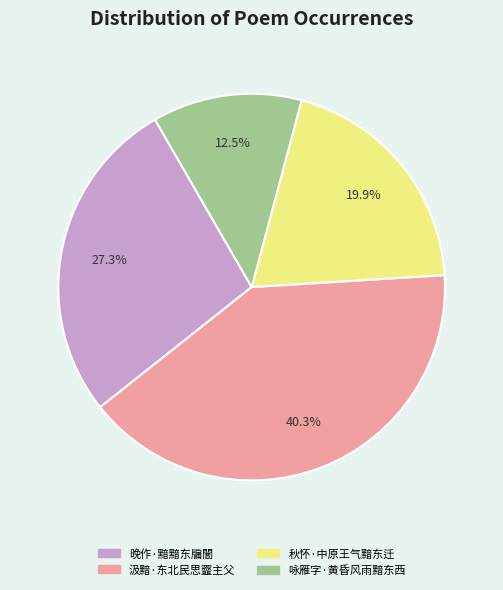

What percentage is the 秋怀·中原王气黯东迁 slice, to the nearest percent?

20%